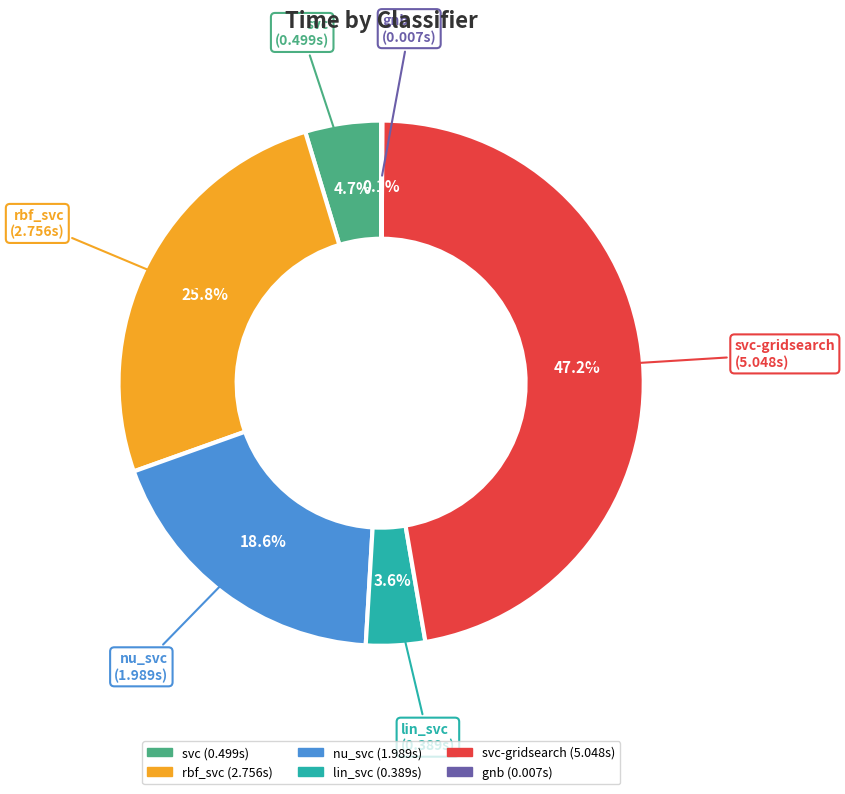

Which slice is the largest?

svc-gridsearch